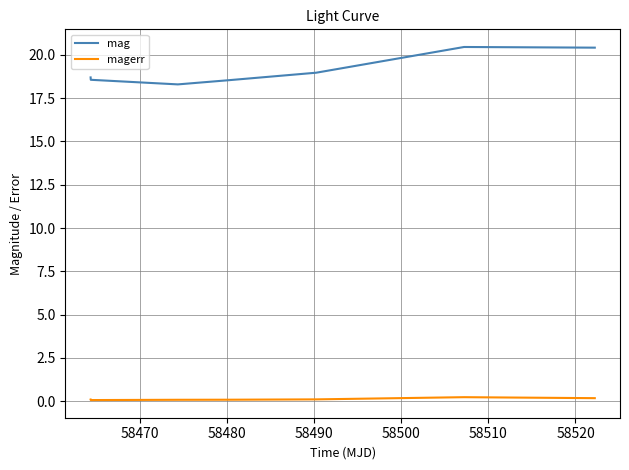

What are all the series names shown in the legend?

mag, magerr